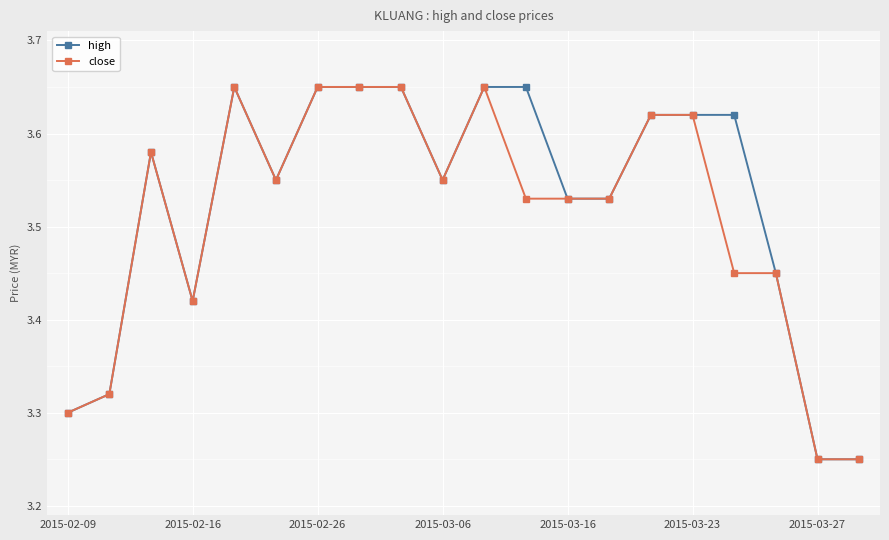

At how many categories does at least one series exceed 3?

20